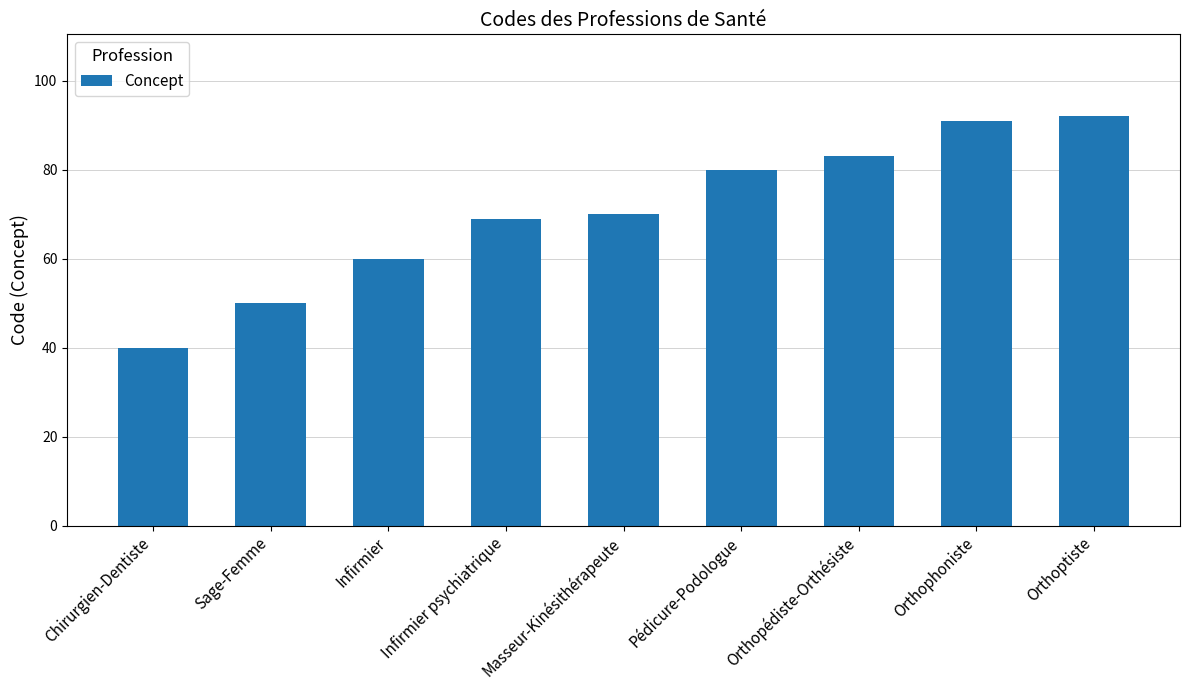

Where is the data nearest to the value 66?

Infirmier psychiatrique